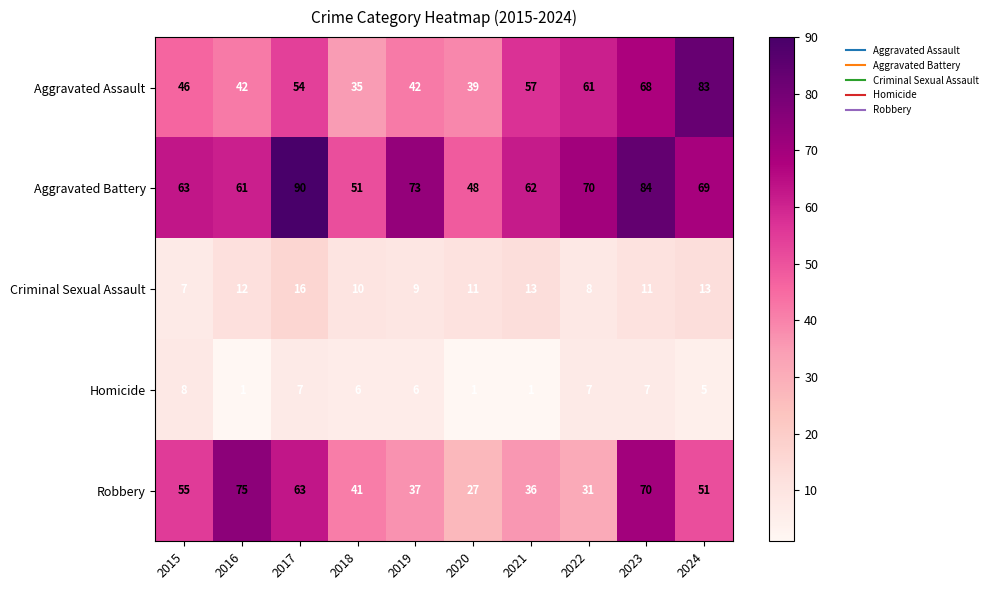

What is the smallest value displayed?

1